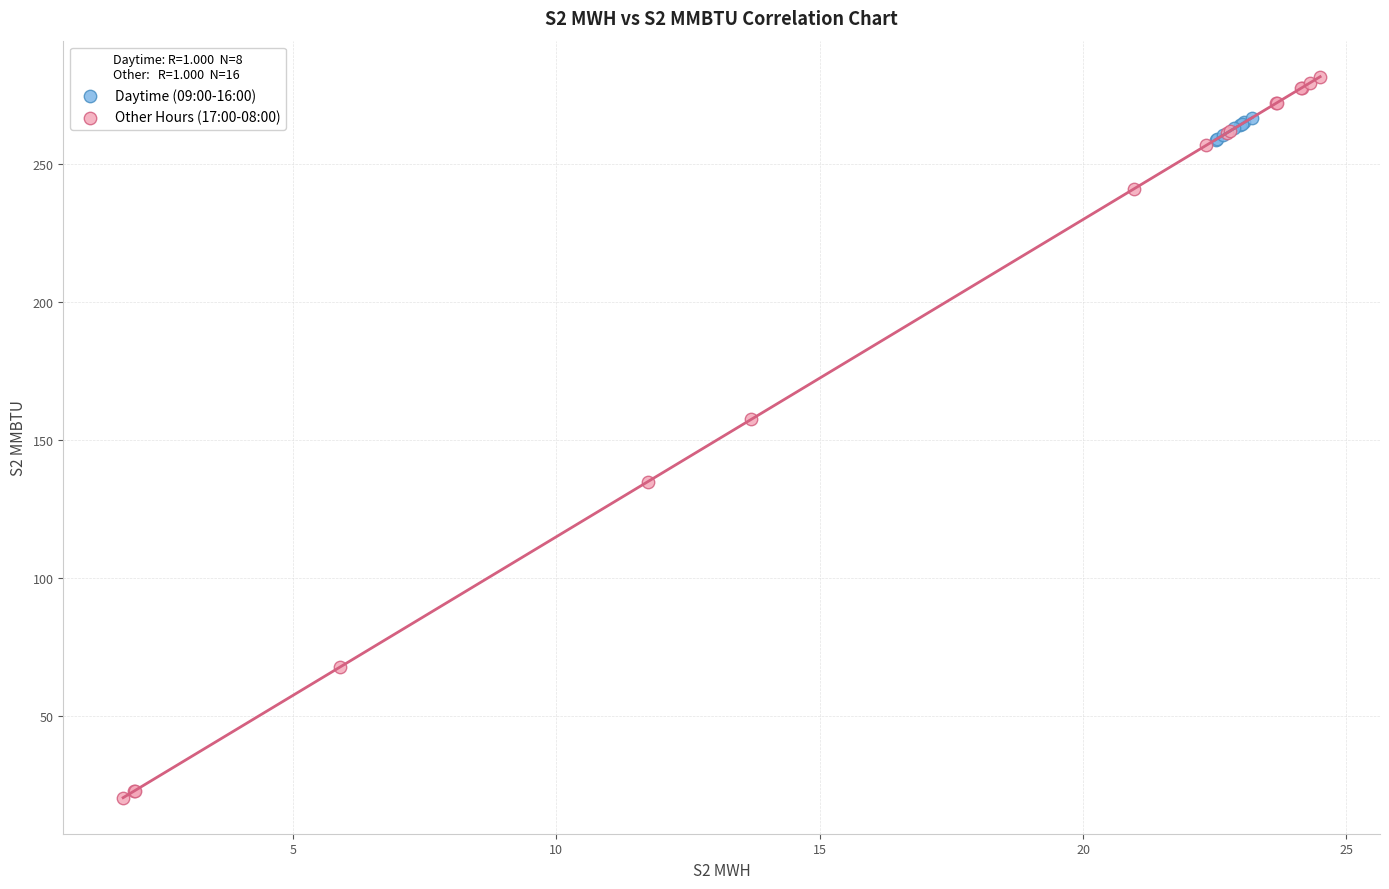

Which series reaches the minimum Y coordinate?

Other Hours (17:00-08:00)